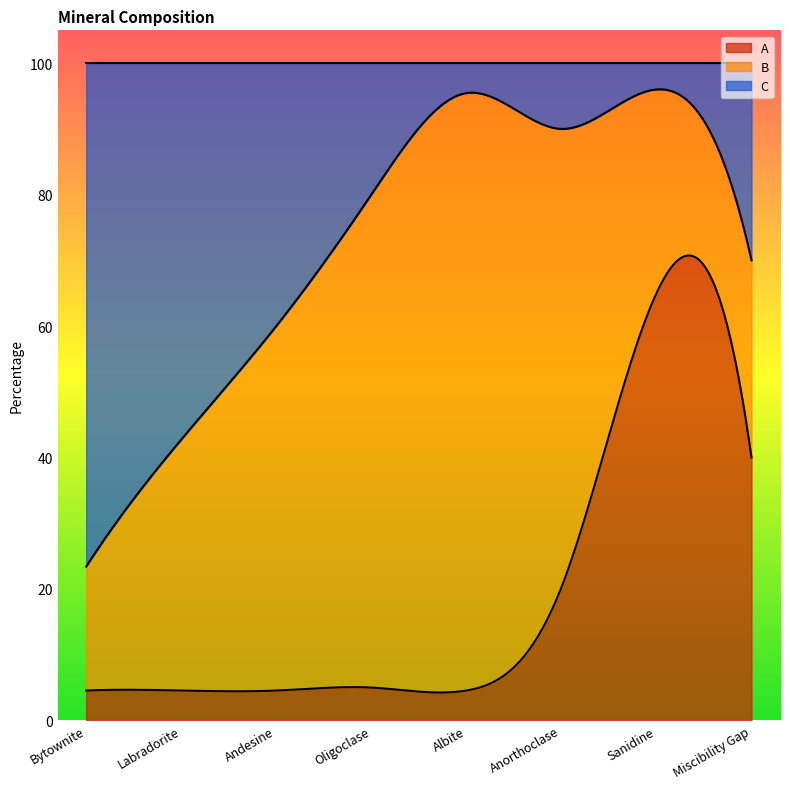

Which series has the largest range (max minus min)?

C